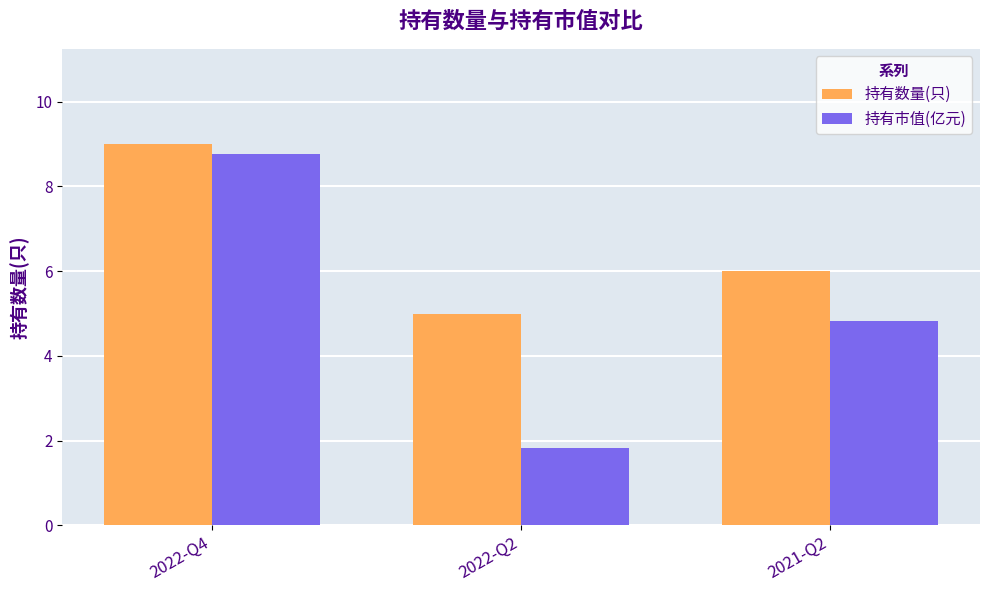

Which label corresponds to the smallest value in the chart?

2022-Q2